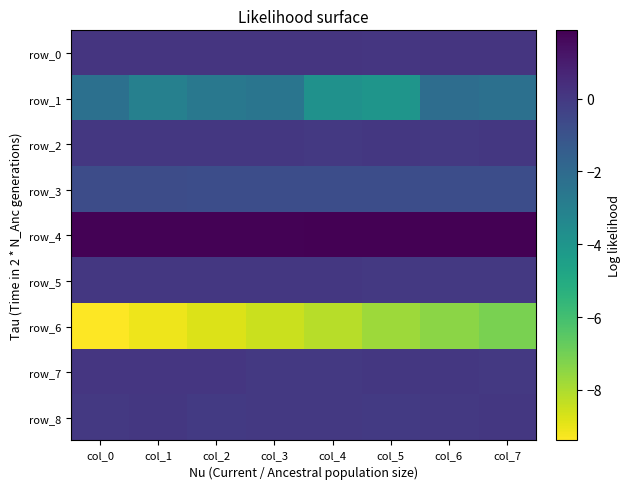

What is the minimum value shown in the chart?

-9.4